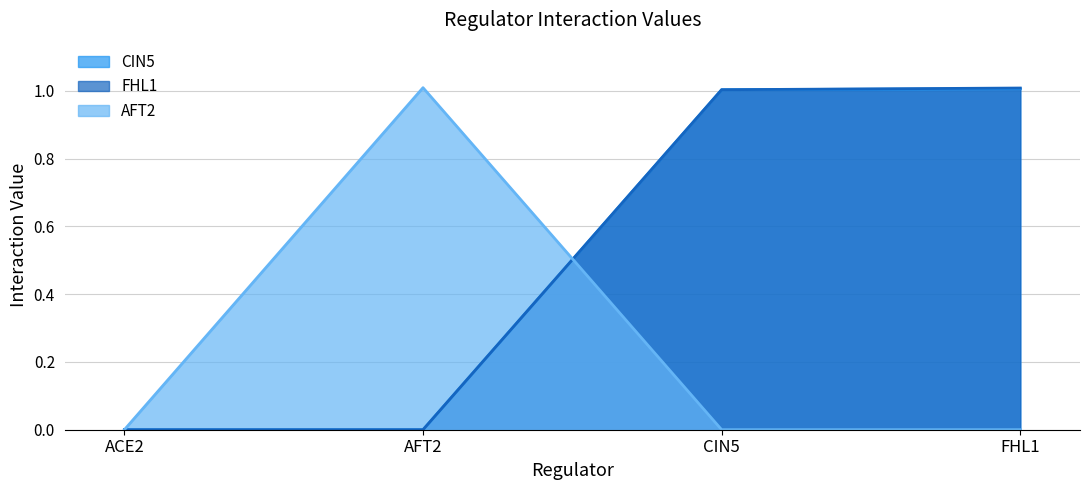

Which has a higher value, AFT2 or ACE2?

AFT2